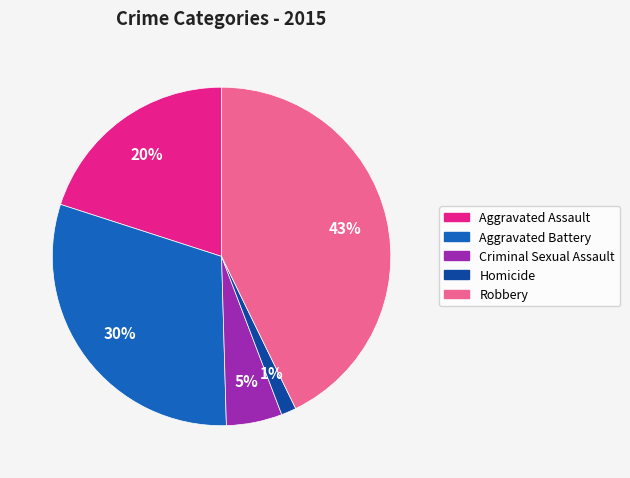

Do Aggravated Battery and Criminal Sexual Assault together represent more than half of the pie?

No